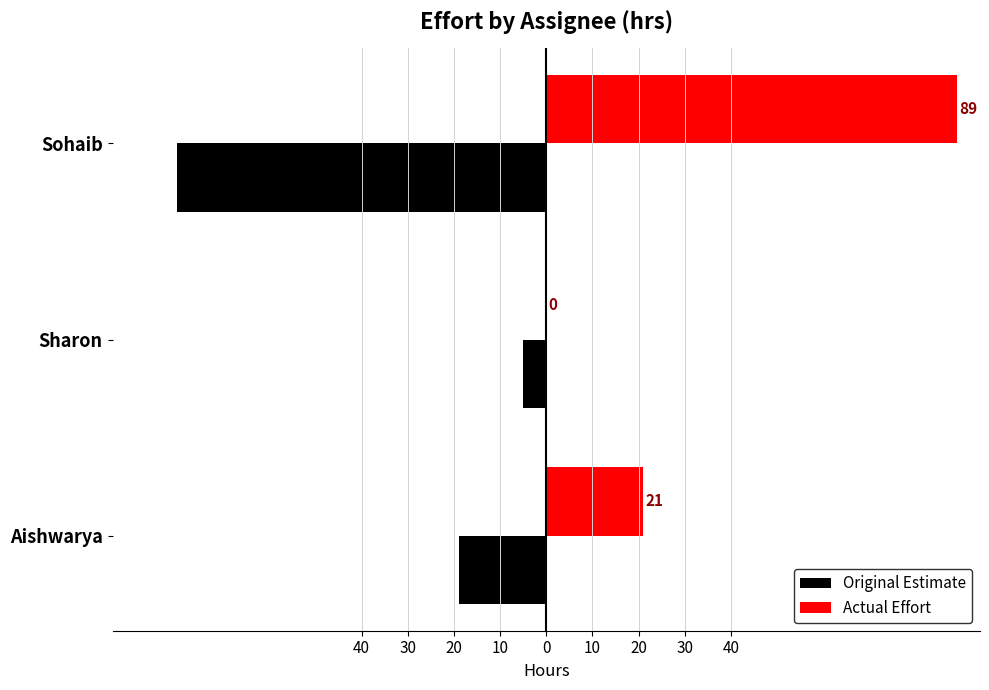

What is the greatest value displayed?

89